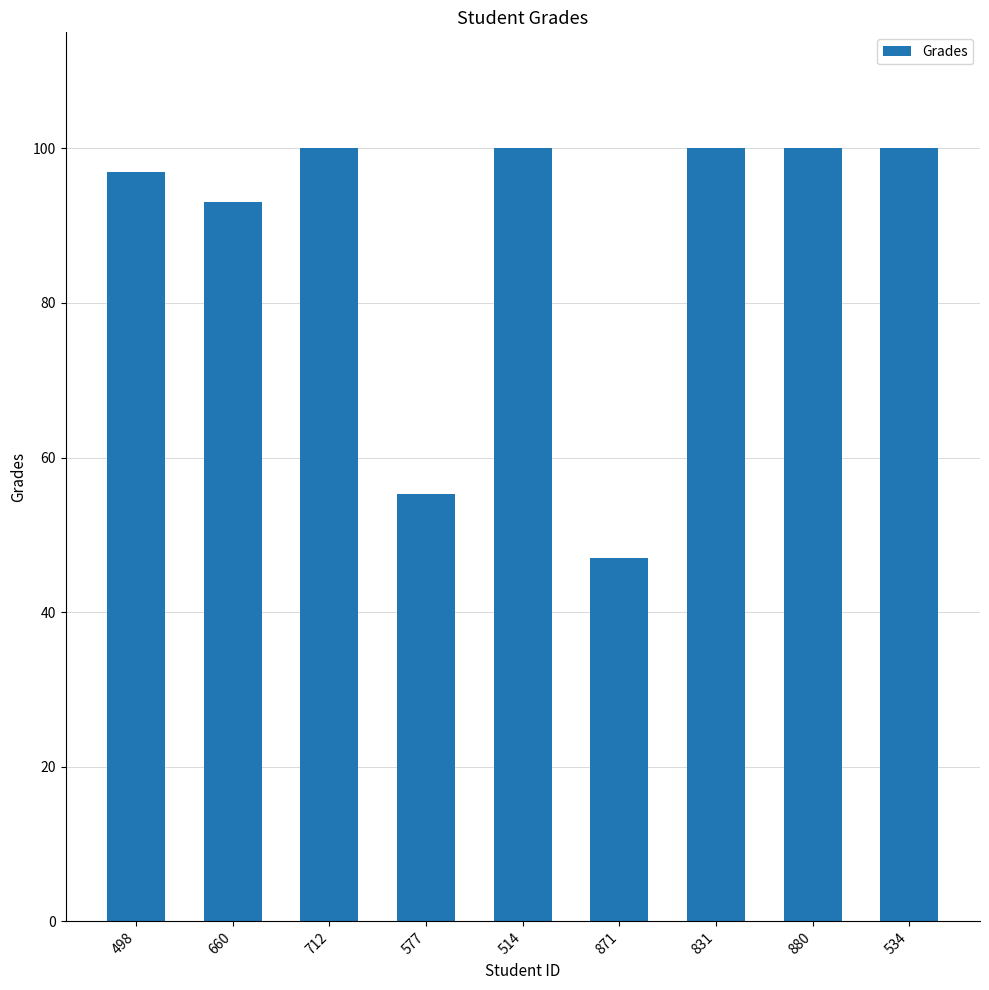

Reading right to left, extract all data points from this chart.

534=100.0	880=100.0	831=100.0	871=47.0	514=100.0	577=55.3	712=100.0	660=93.1	498=96.9